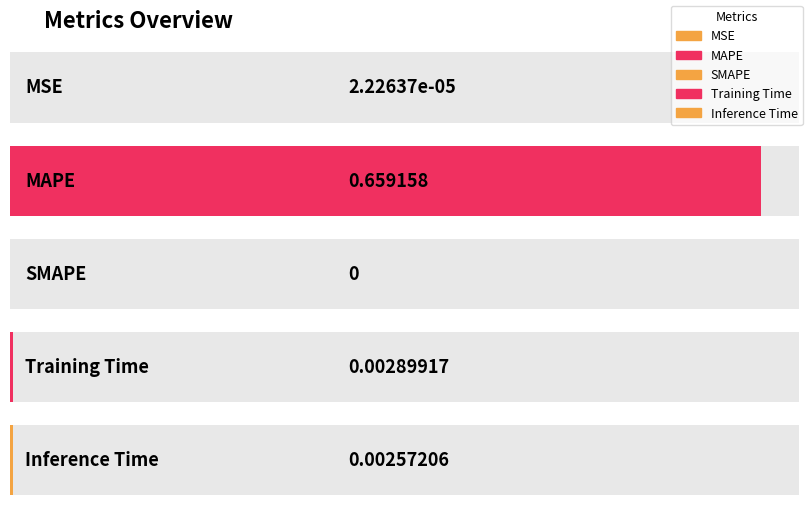

Reading right to left, list all the values displayed in this chart.

Inference Time=0.0	Training Time=0.0	SMAPE=0.0	MAPE=0.7	MSE=0.0